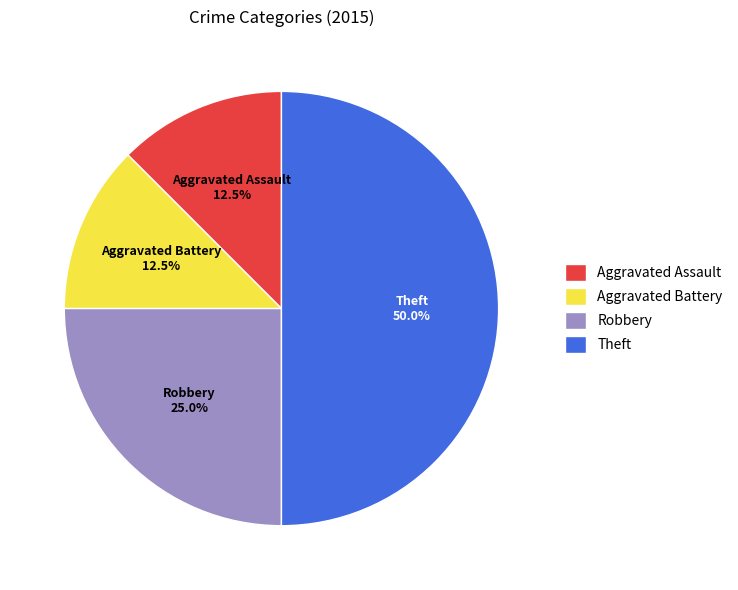

What is the largest slice in the pie chart?

Theft